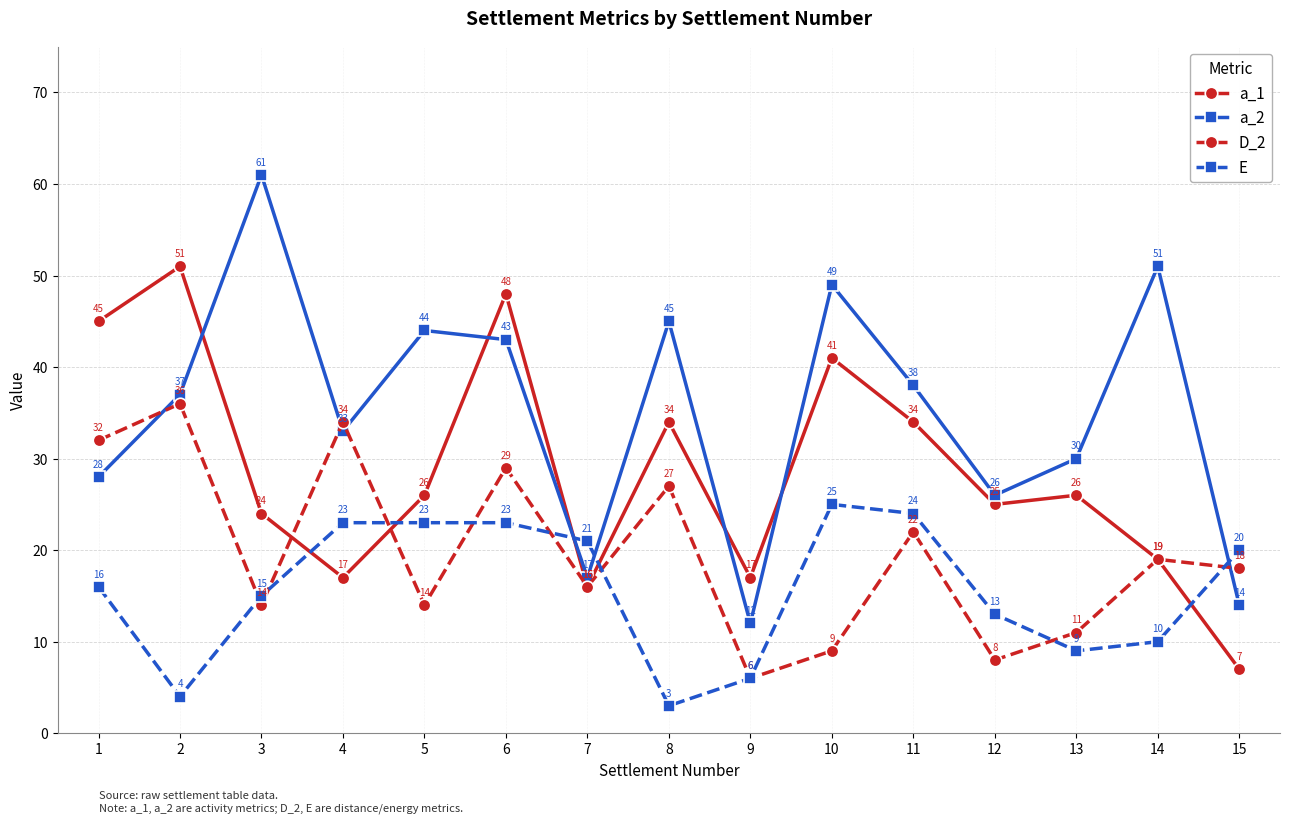

Rank the series by their maximum value, from highest to lowest.

a_2, a_1, D_2, E